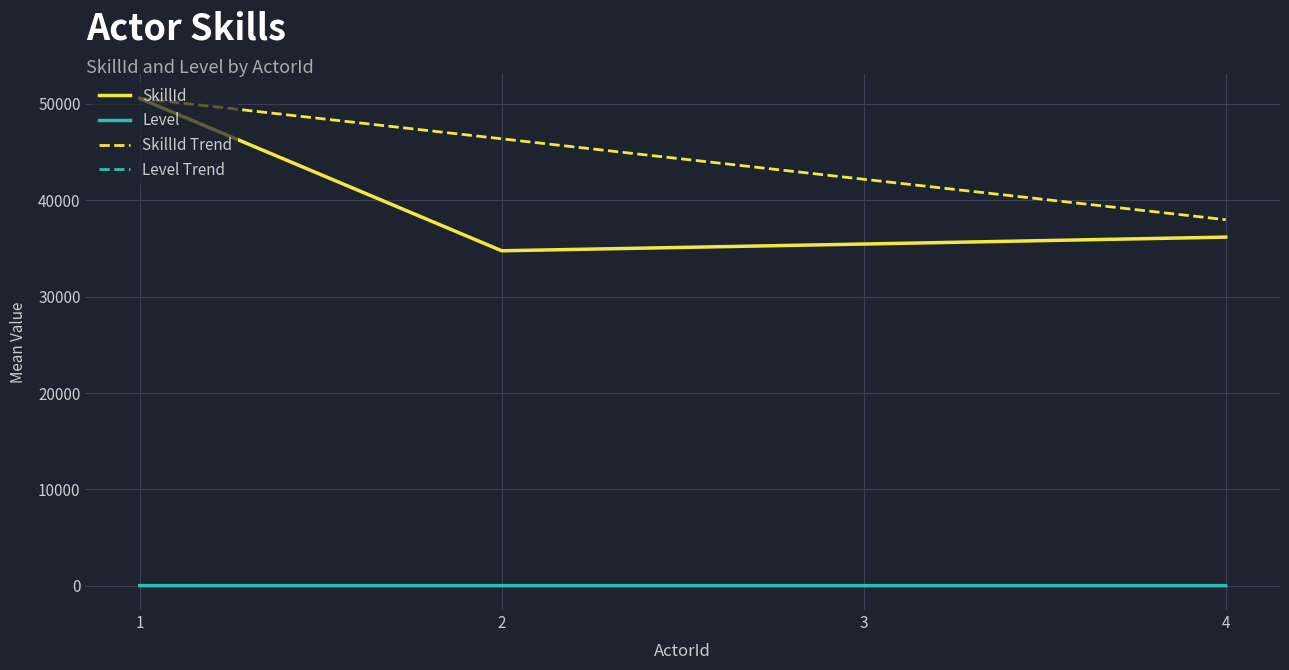

What is the greatest value displayed?

50575.0